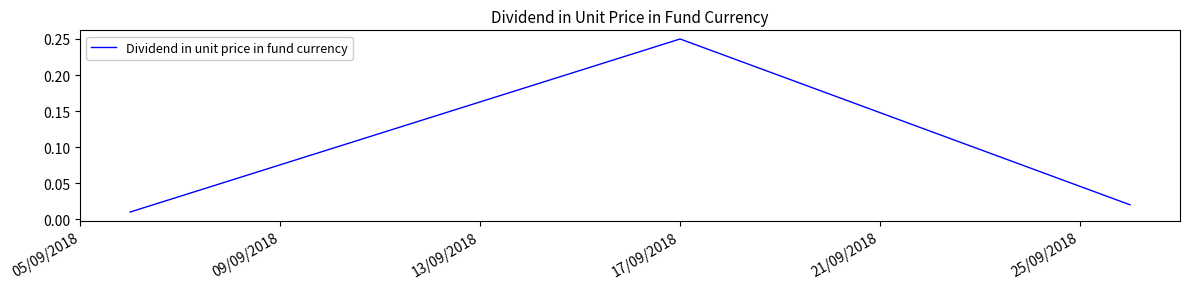

What is the sum of all values?

0.3